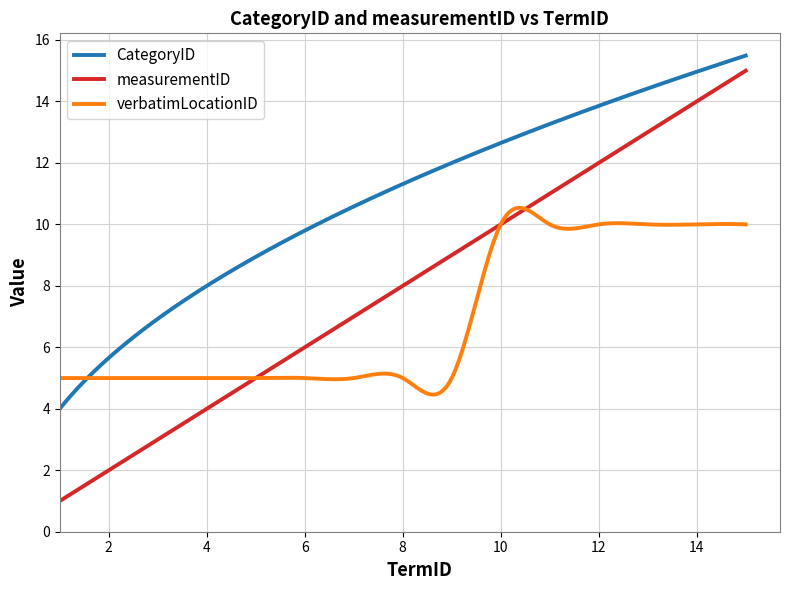

True or false: CategoryID and measurementID cross at least once.

False